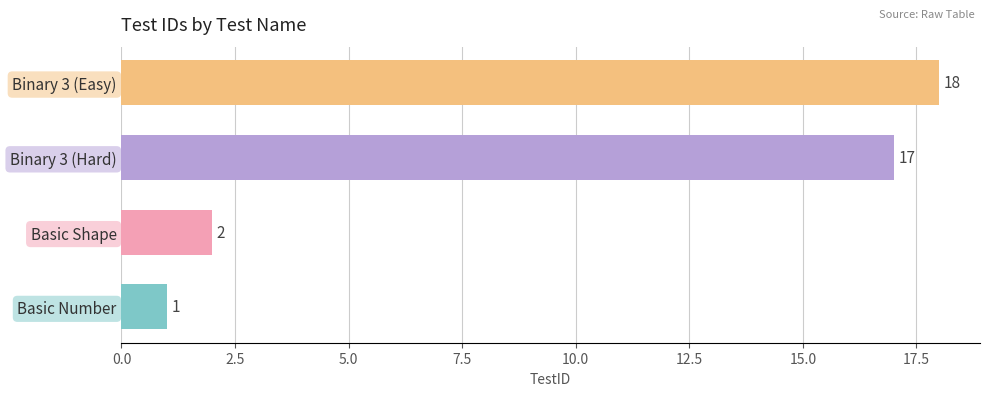

Rank the categories by value from highest to lowest.

Binary 3 (Easy), Binary 3 (Hard), Basic Shape, Basic Number